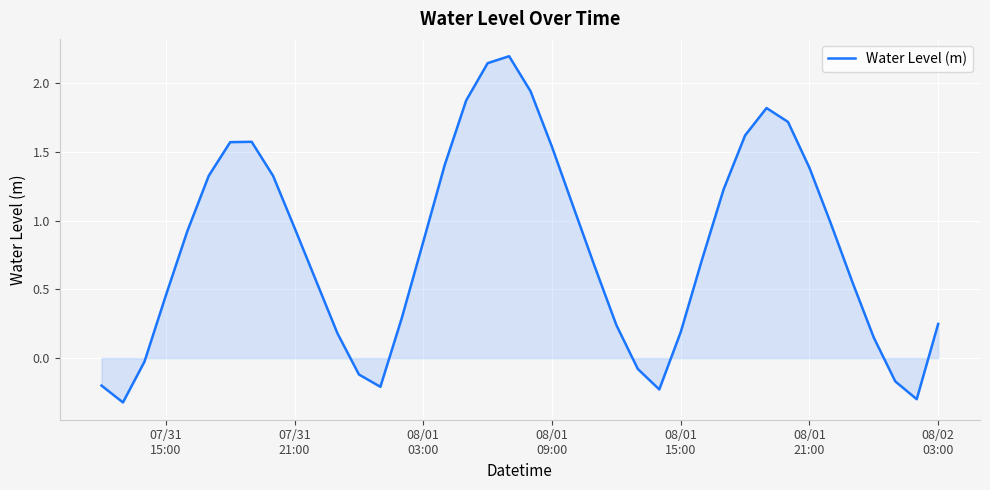

What is the difference between the maximum and minimum values?

2.5